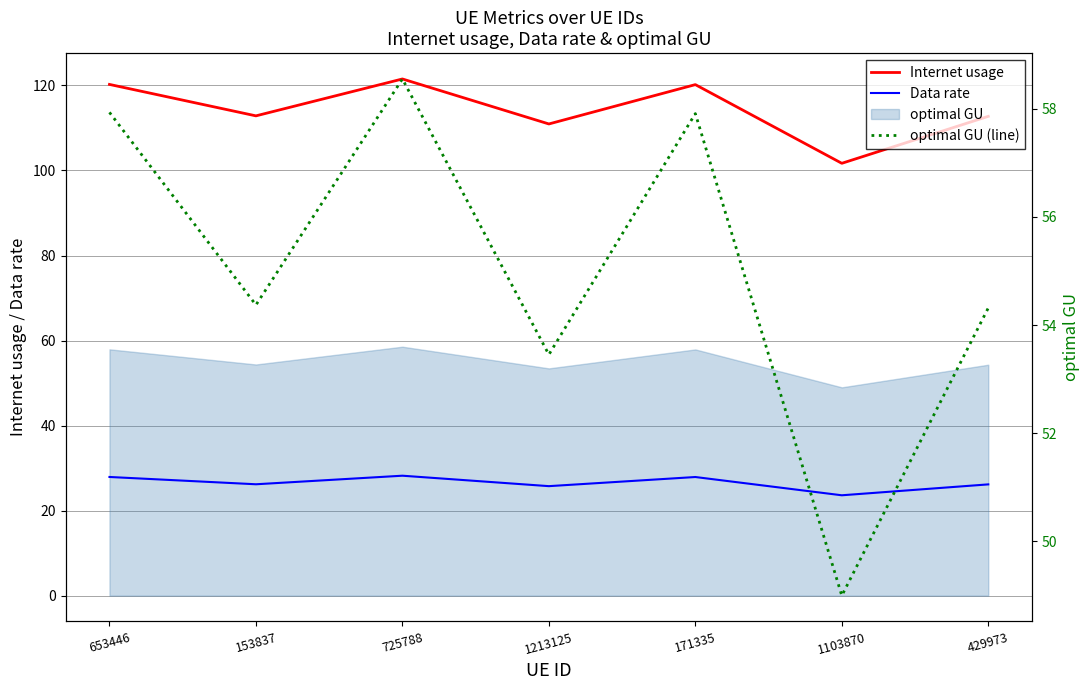

Rank the series by their average value, from lowest to highest.

Data rate, optimal GU (line), Internet usage